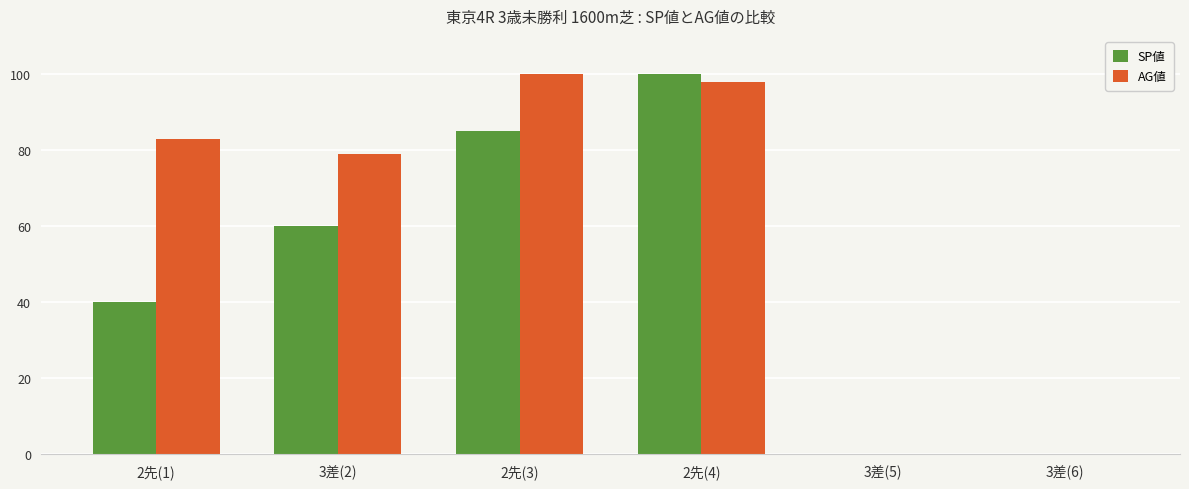

Which category has the highest value in the SP値 series?

2先(4)